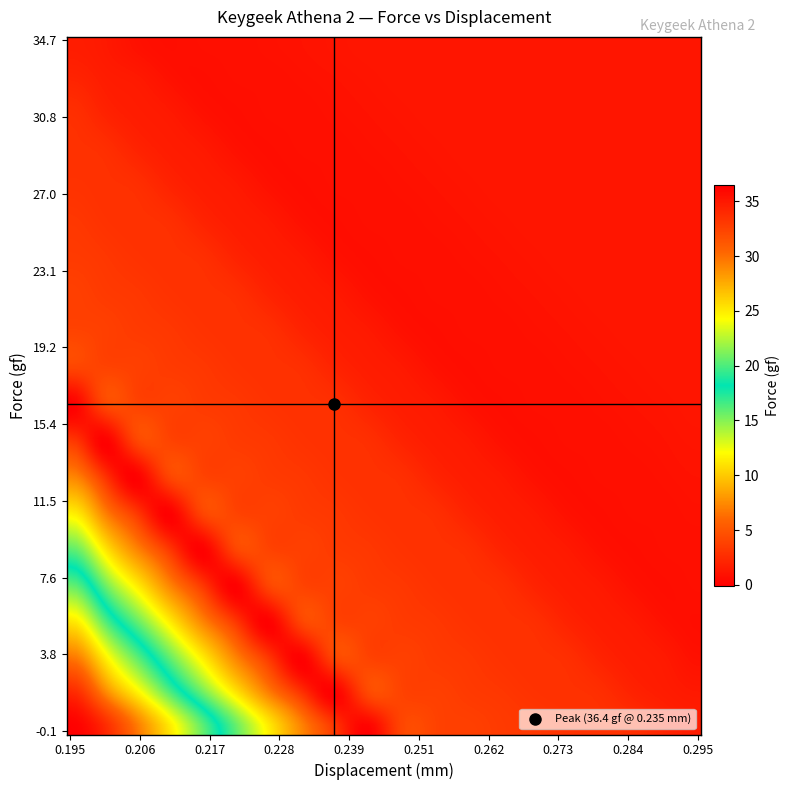

What is the maximum value shown in the chart?

36.4